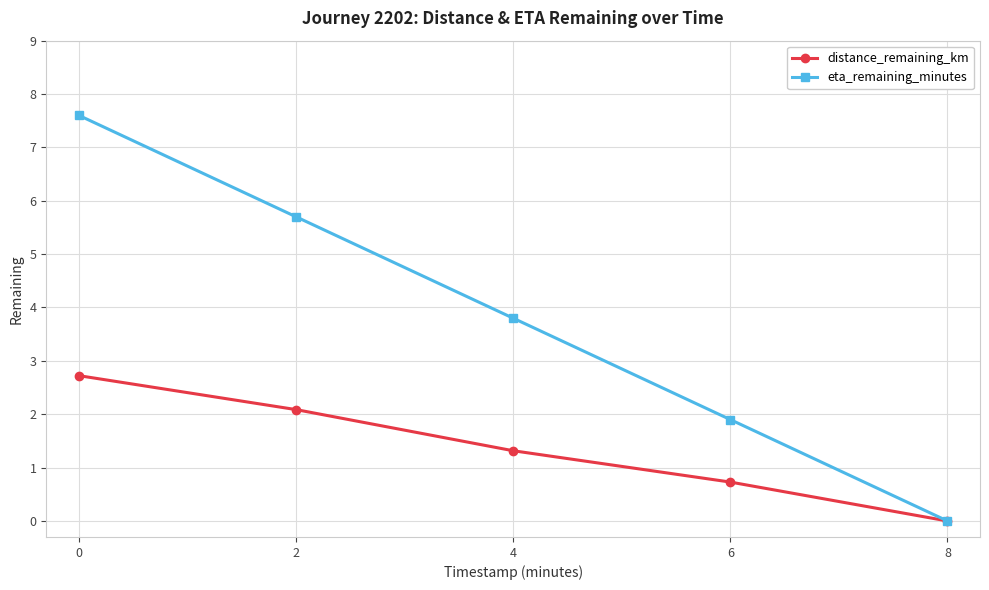

At which label is eta_remaining_minutes closest to 3?

4